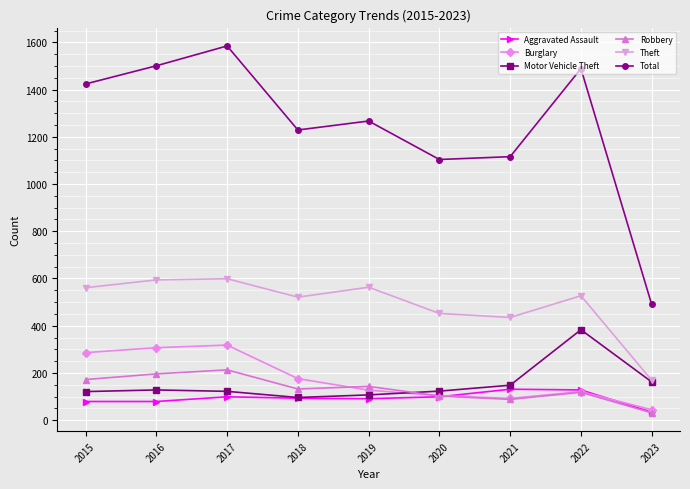

Where does the Burglary series first go above 127?

2015